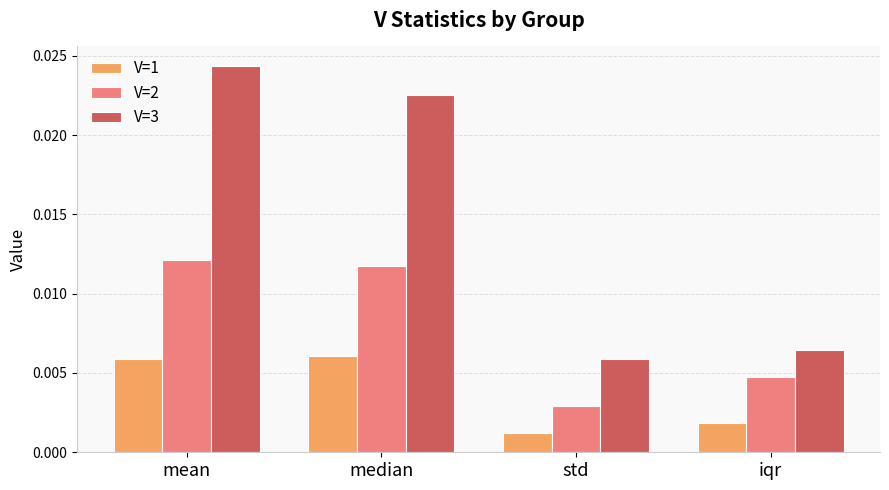

What is the label of the 4th bar from the right?

mean